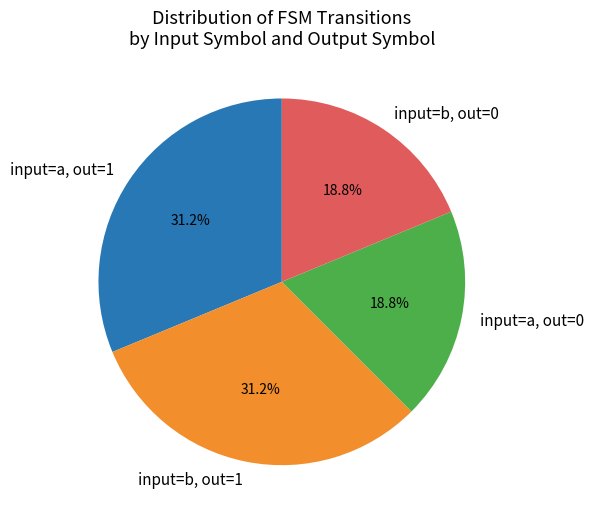

Approximately how many times larger is the value at input=a, out=0 compared to input=b, out=1?

0.6